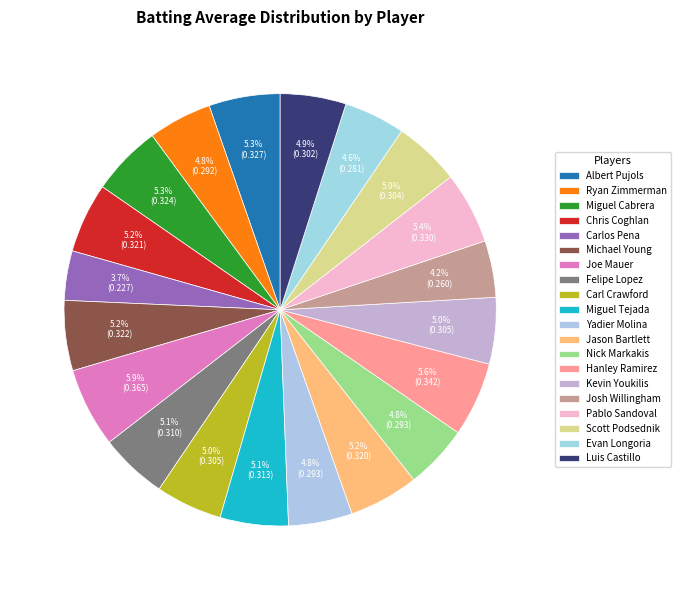

What is the smallest slice in the pie chart?

Carlos Pena